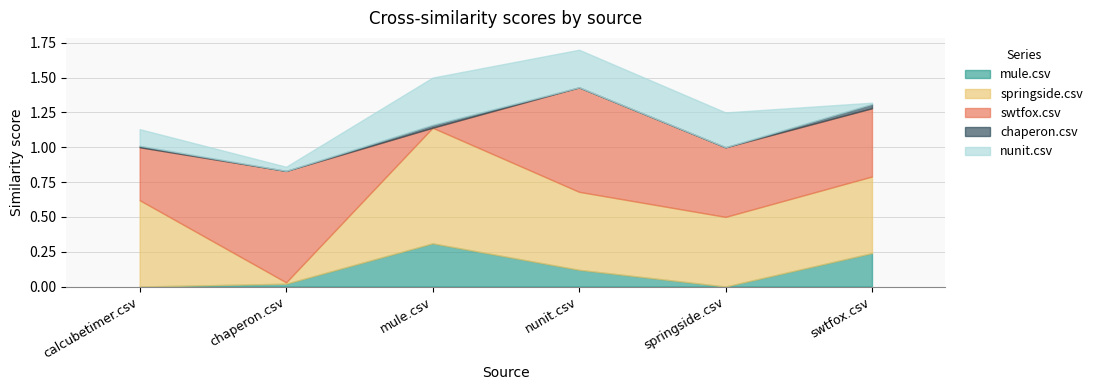

How many interior local valleys does the swtfox.csv series have?

1